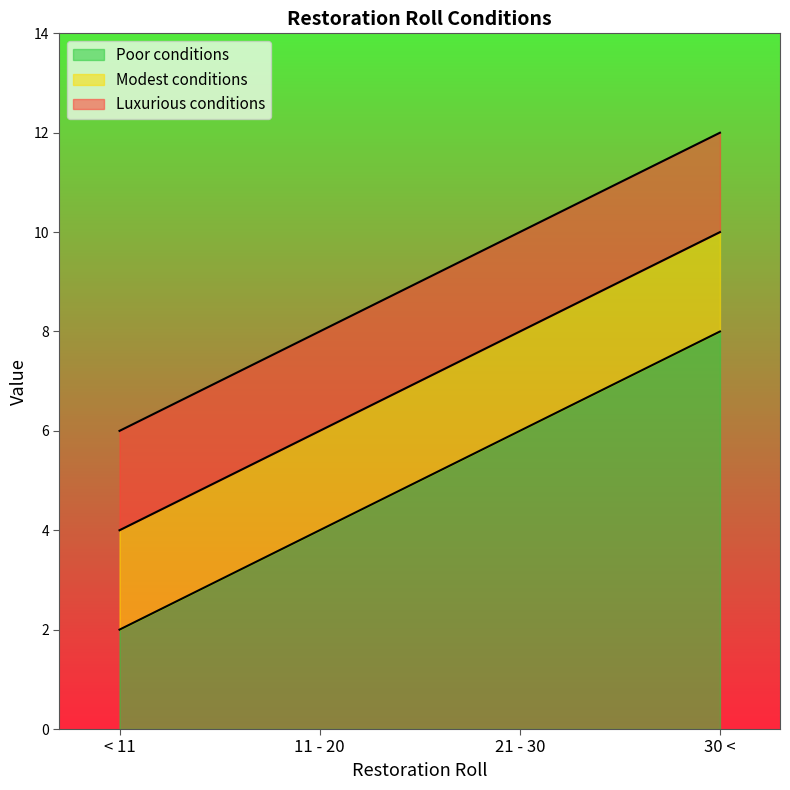

Where does the Poor conditions series first go above 6?

30 <